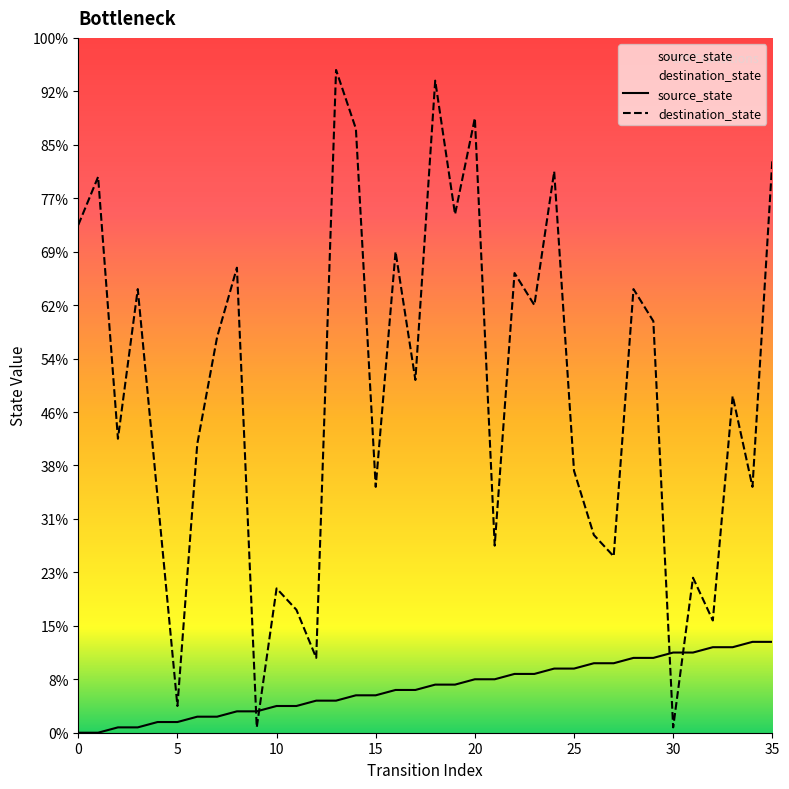

How many intersections are there between source_state and destination_state?

4